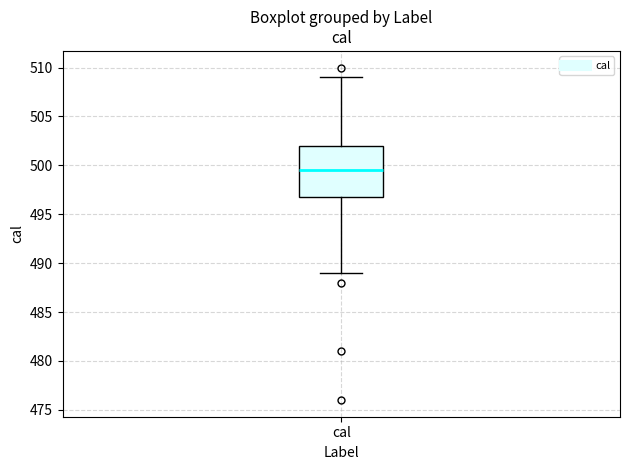

Where does the median line of the box for cal sit on the y-axis? The values are not printed on the chart, so give them approximately, as read against the axis.

499.5